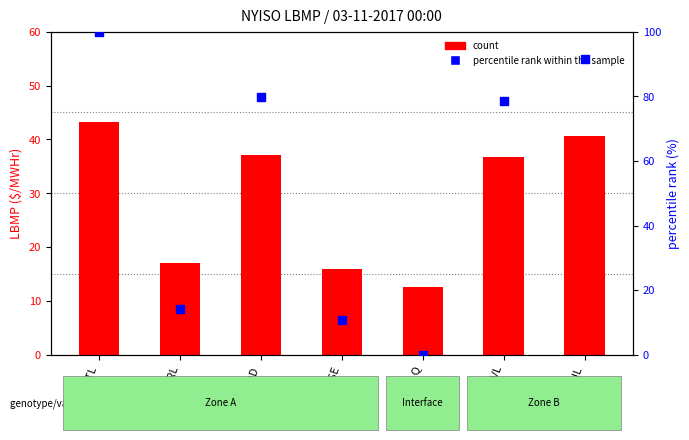

Which series reaches the minimum Y coordinate?

percentile rank within the sample